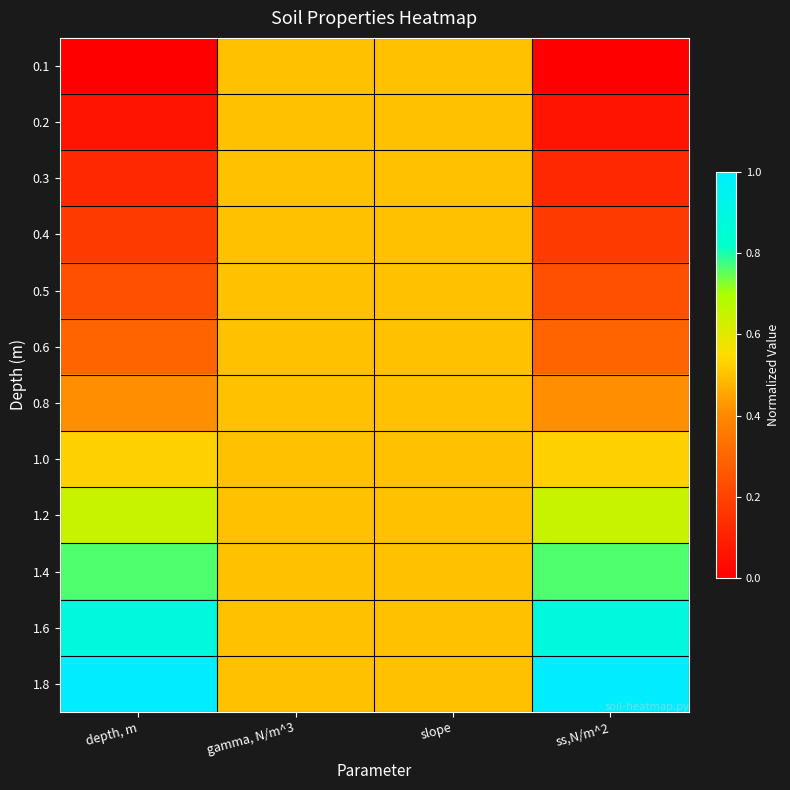

What is the total value across all series at depth, m?

5.1